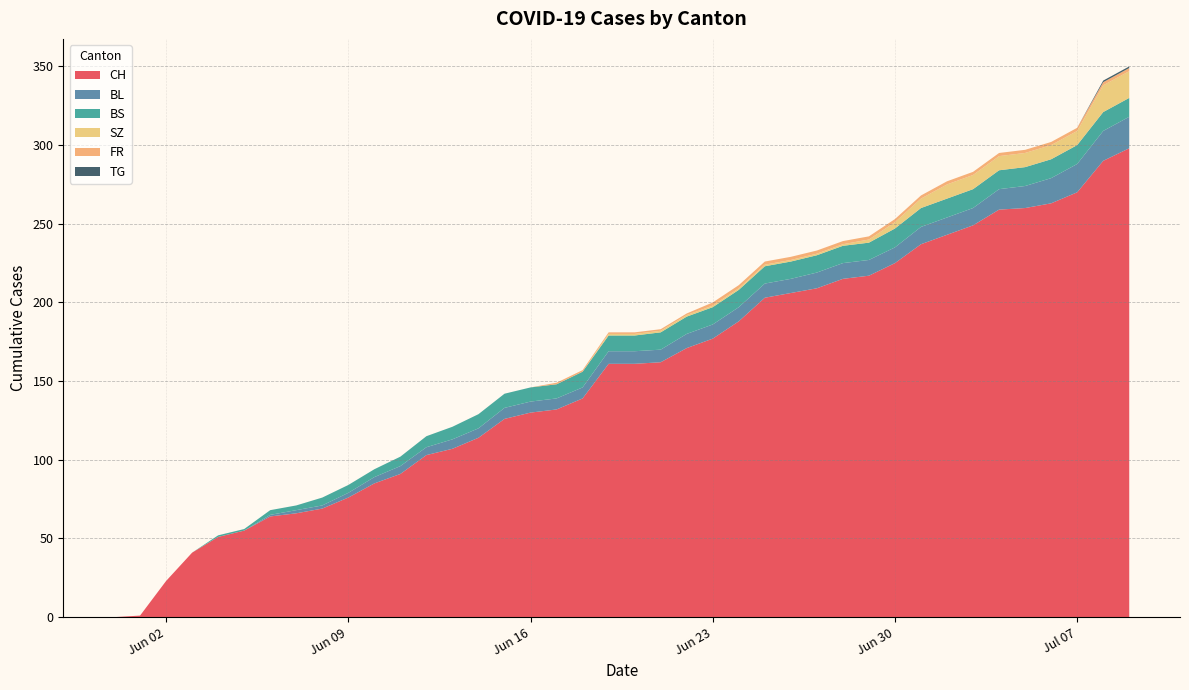

Reading left to right, what are all the values shown in this chart?

CH: 0	1	23	41	51	55	64	66	69	76	85	91	103	107	114	126	130	132	139	161	161	162	171	177	188	203	206	209	215	217	225	237	243	249	259	260	263	270	290	298
BL: 0	0	0	0	0	0	1	2	2	3	4	5	5	6	6	7	7	7	7	8	8	8	9	9	9	9	9	10	10	10	10	11	11	11	13	14	16	18	19	20
BS: 0	0	0	0	1	1	3	3	5	5	5	6	7	8	9	9	9	9	10	10	10	11	11	11	11	11	11	11	11	11	12	12	12	12	12	12	12	12	12	12
SZ: 0	0	0	0	0	0	0	0	0	0	0	0	0	0	0	0	0	0	0	1	1	1	1	1	1	1	1	1	1	2	4	6	9	9	9	9	9	9	17	17
FR: 0	0	0	0	0	0	0	0	0	0	0	0	0	0	0	0	0	1	1	1	1	1	1	2	2	2	2	2	2	2	2	2	2	2	2	2	2	2	2	2
TG: 0	0	0	0	0	0	0	0	0	0	0	0	0	0	0	0	0	0	0	0	0	0	0	0	0	0	0	0	0	0	0	0	0	0	0	0	0	0	1	1